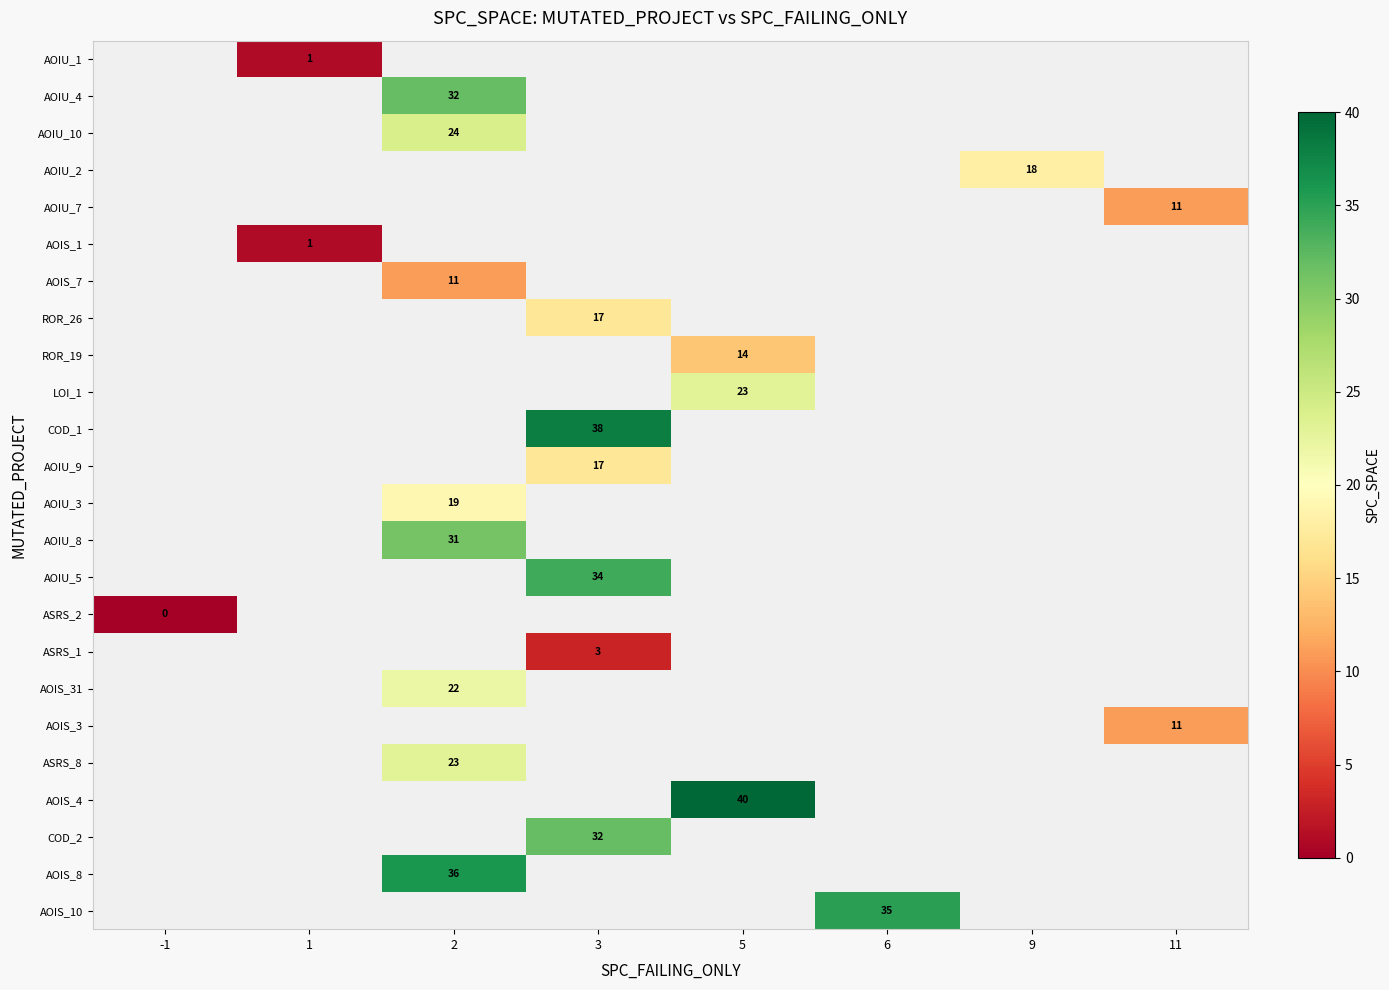

Is it true that AOIU_5 equals 45.5 at 3?

False